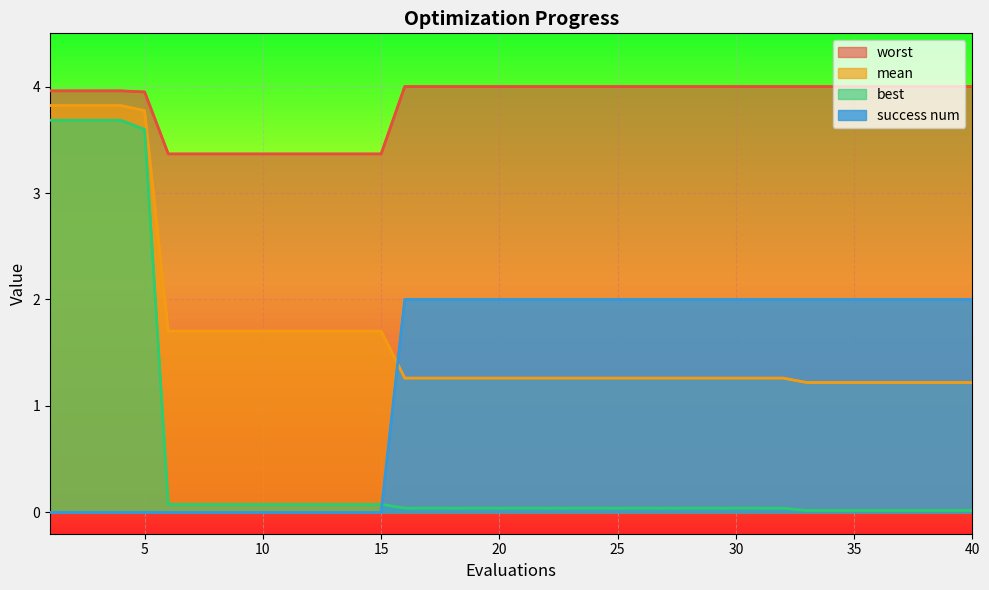

What is the value of the mean point at the 11th from the left?

1.7